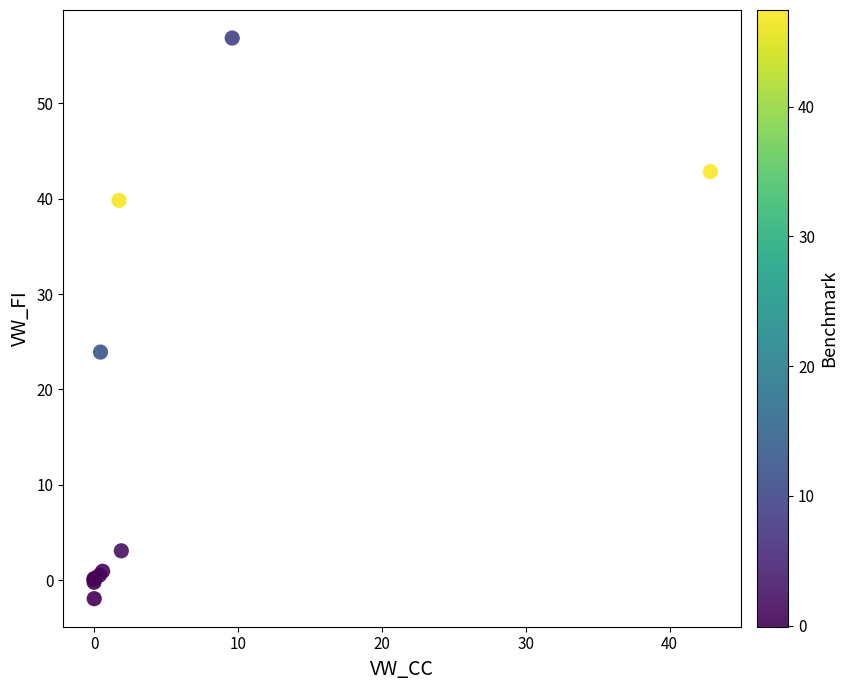

What Y value in the scatter plot is closest to 27?

23.9